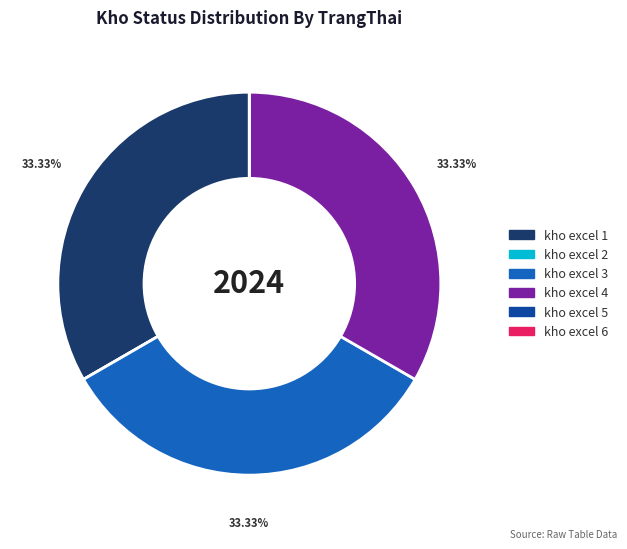

Does kho excel 4 account for over 50% of the chart?

No